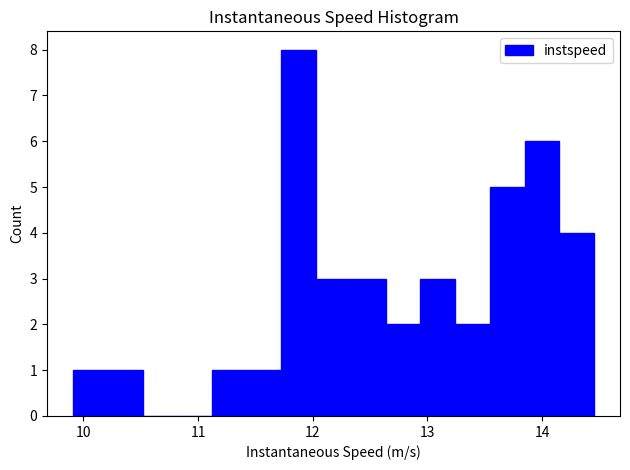

Around what value on the x-axis is the tallest bar? Give the approximate position of its centre, as read against the axis.

11.9